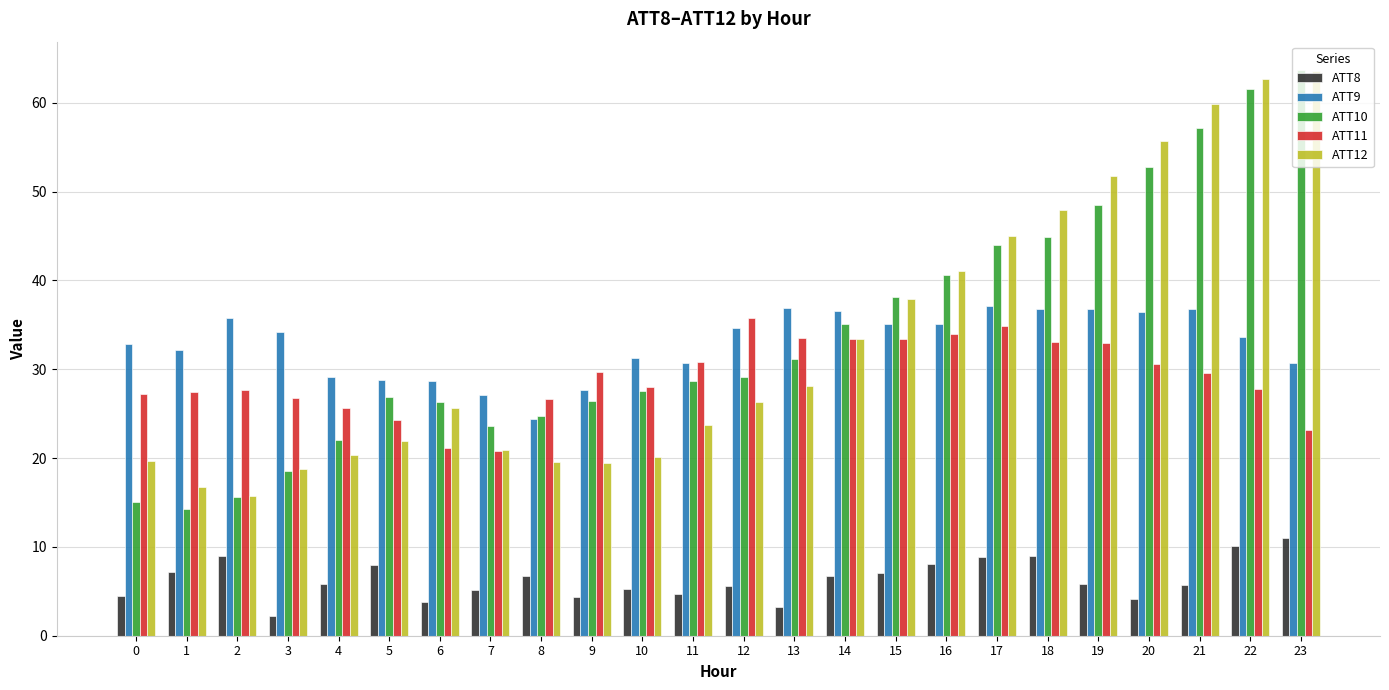

How many data points in ATT11 are above 29?

12